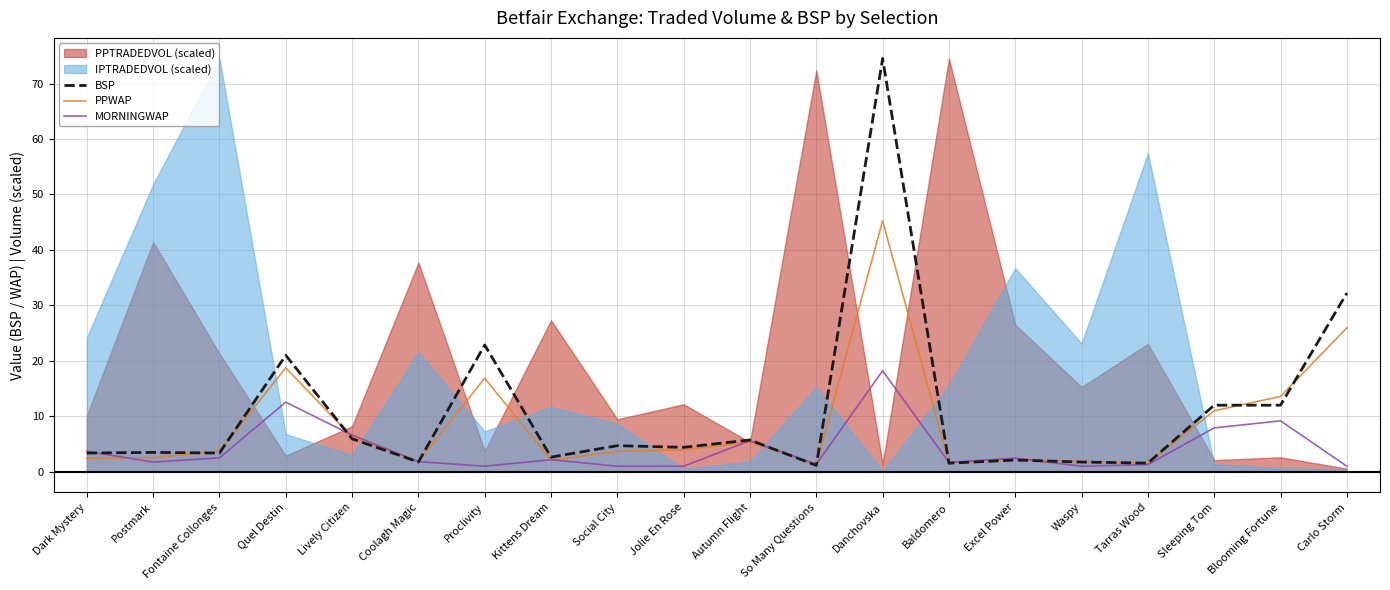

Does the chart display data point markers on the line(s)?

No